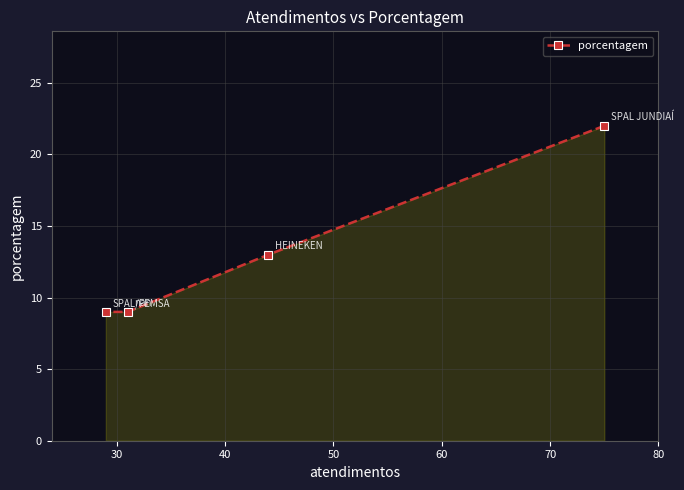

Reading left to right, list all the values displayed in this chart.

9	9	13	22